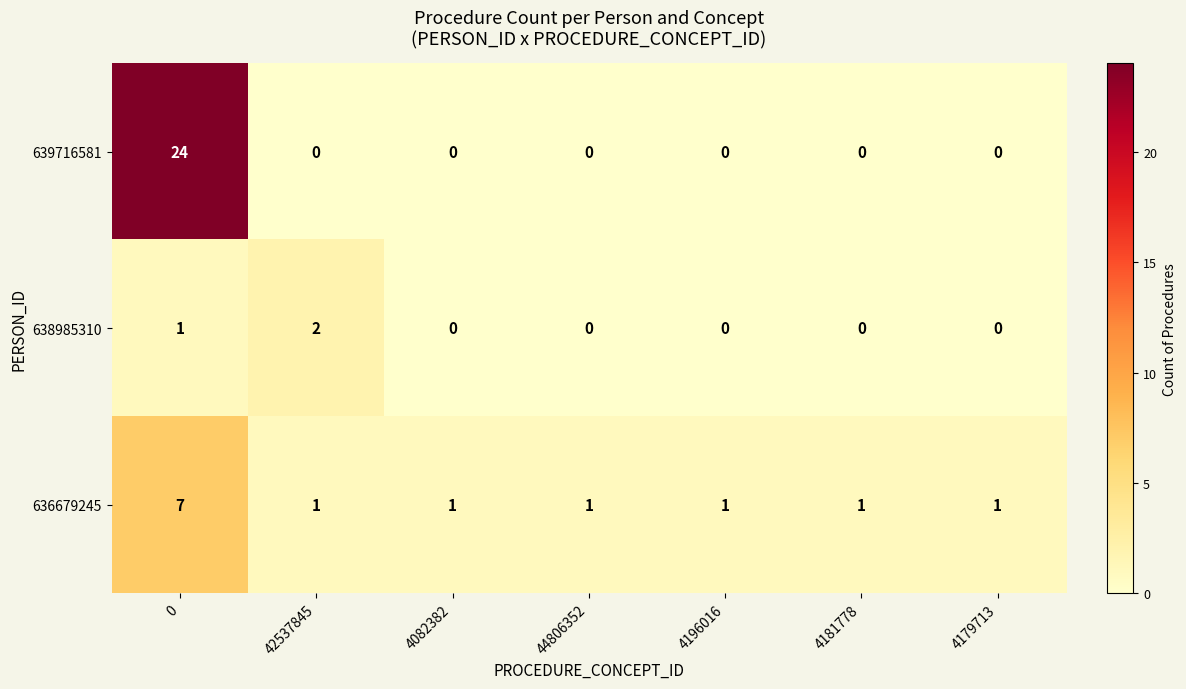

Between 0 and 44806352, which series saw the biggest shift?

639716581